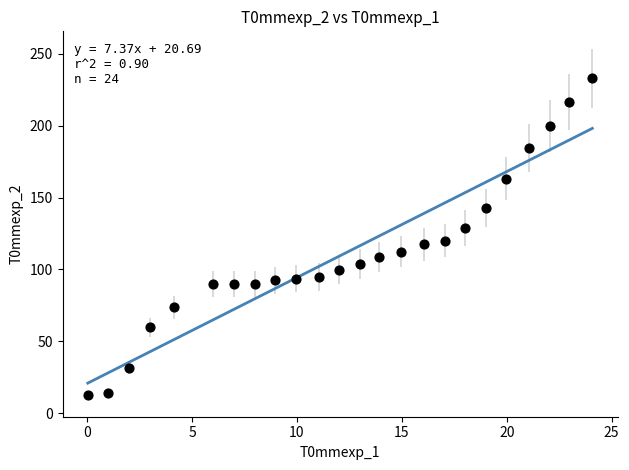

What is the range of X values (max minus min)?

24.1